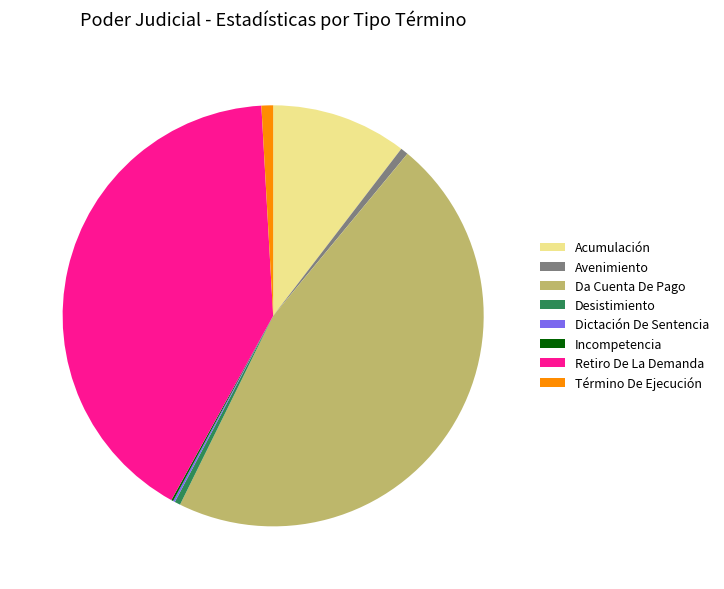

Which has a higher value, Retiro De La Demanda or Avenimiento?

Retiro De La Demanda